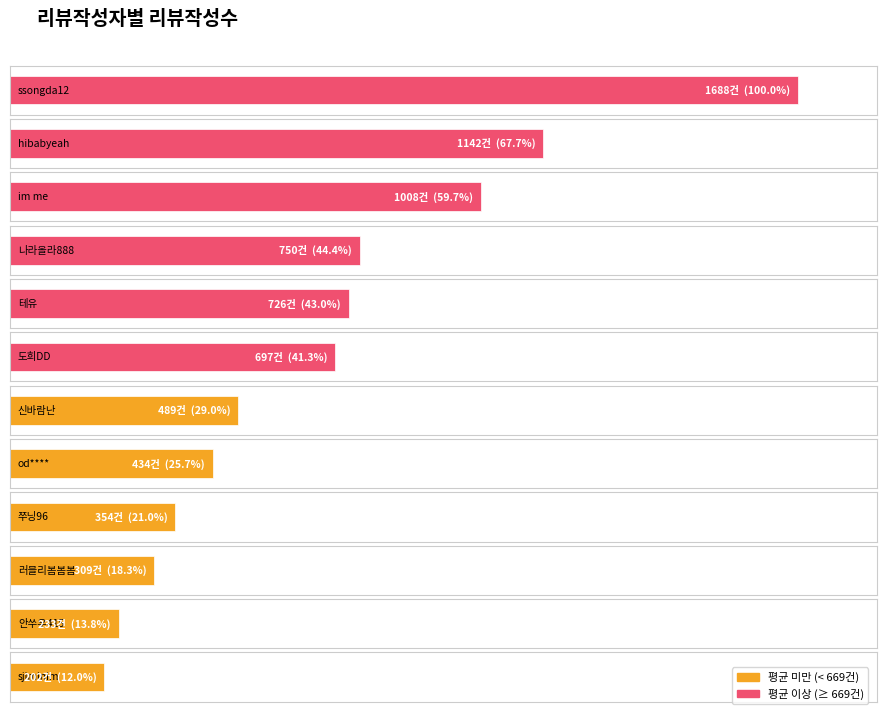

Is it true that the value at Yynn030 is 4?

False